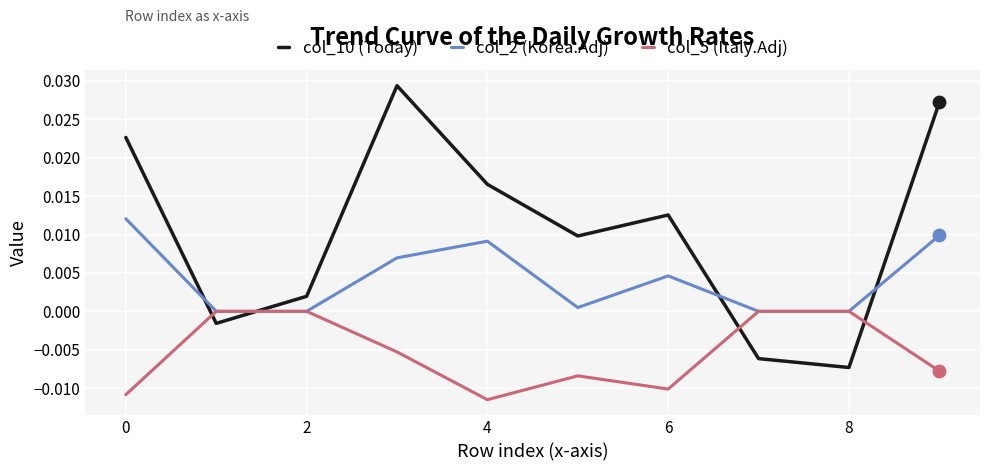

Which series has the largest total across all categories?

col_10 (Today)